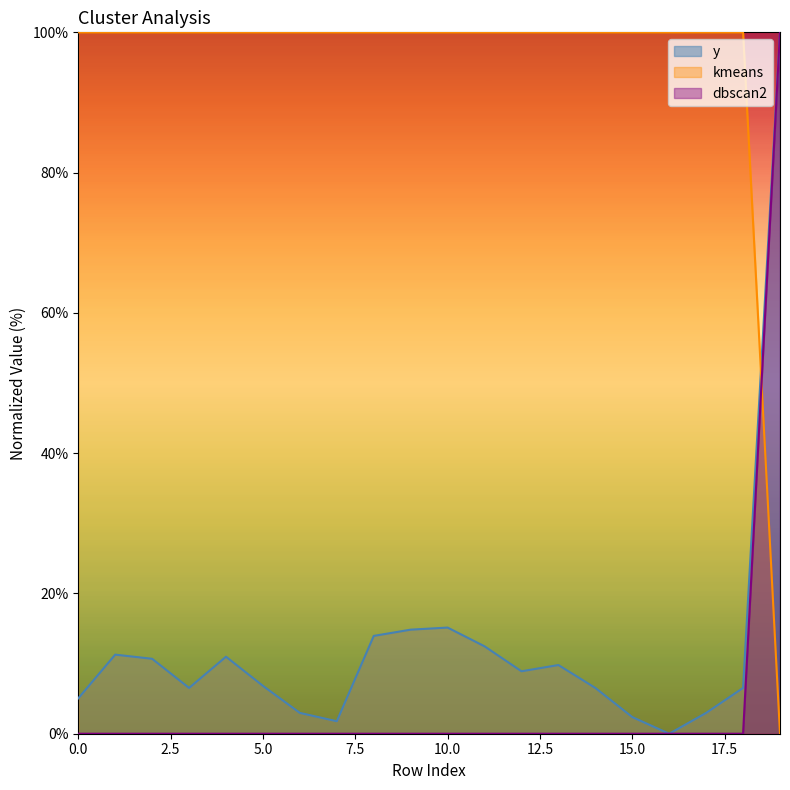

What is the difference between the highest and lowest values at 19?

100.0